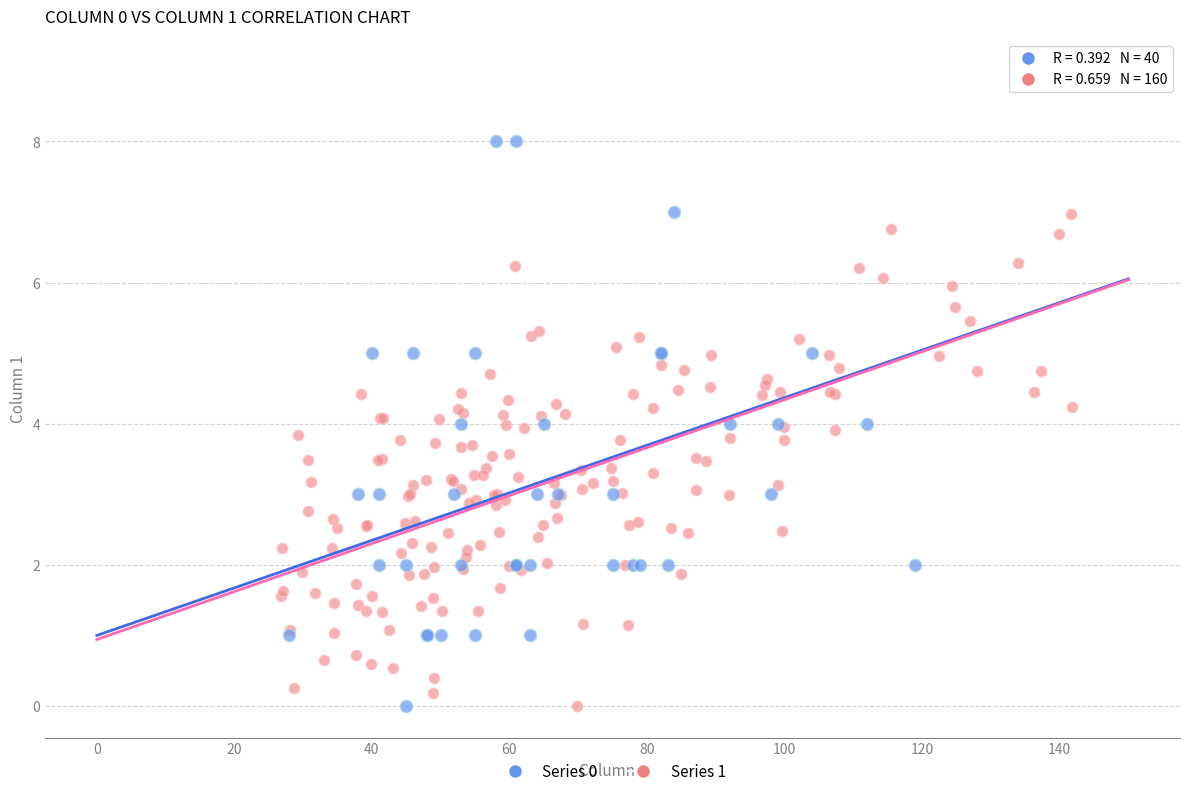

Which series contains the highest Y value?

Series 0